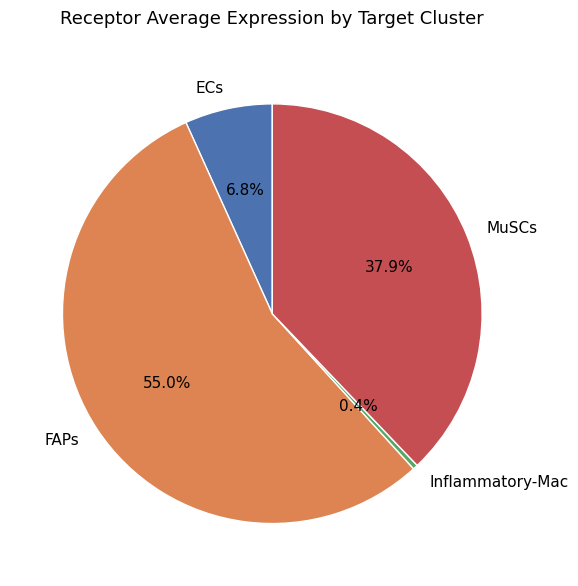

How many slices are in this pie chart?

4